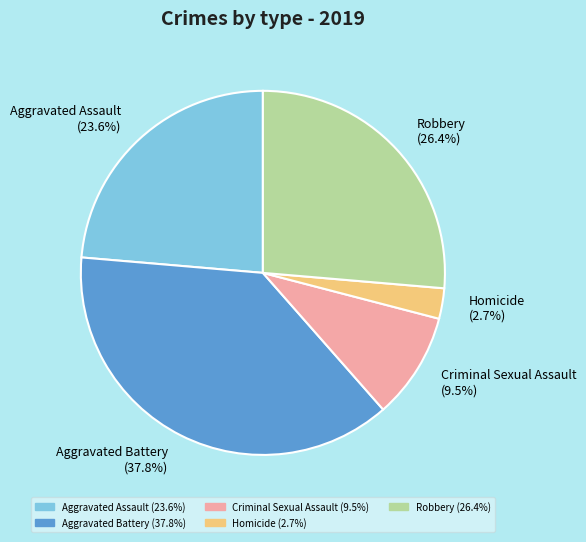

Which category has the biggest portion of the pie?

Aggravated Battery